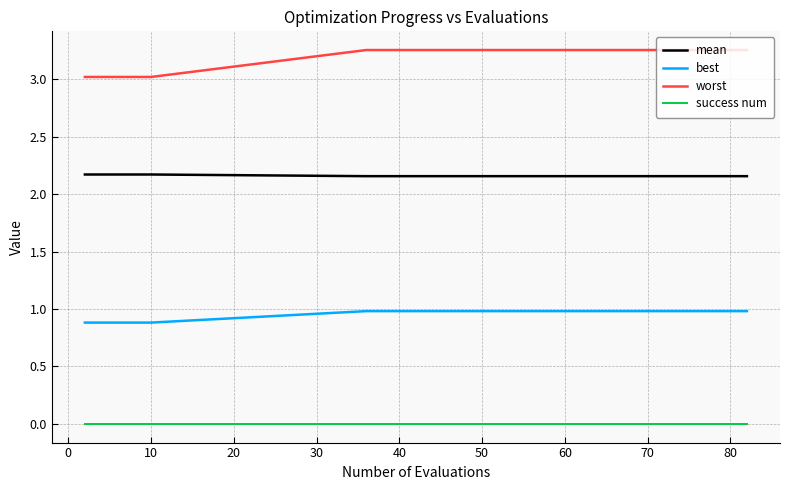

List the series in order of their peak value, highest first.

worst, mean, best, success num